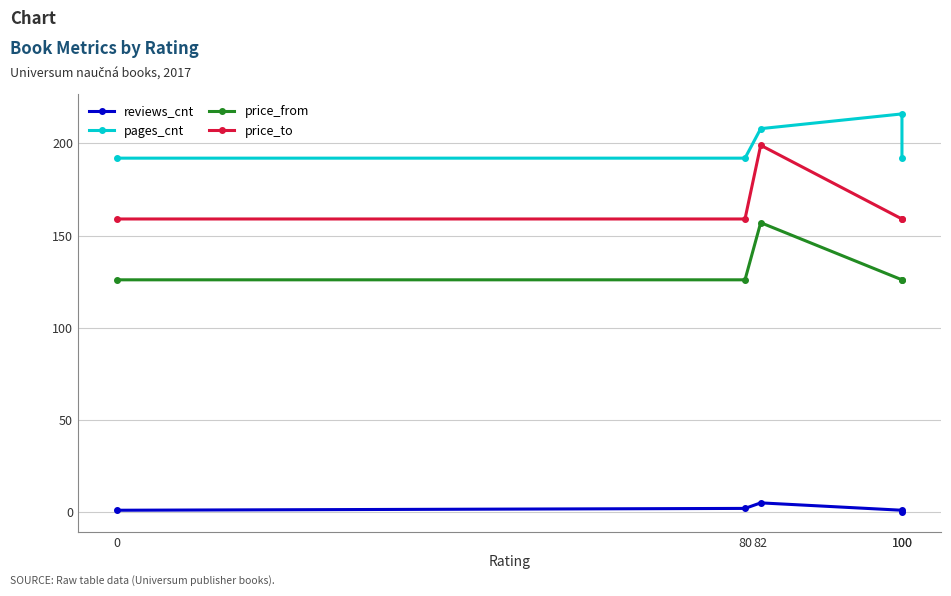

What is the value of the price_to point at the 1st from the left?

159